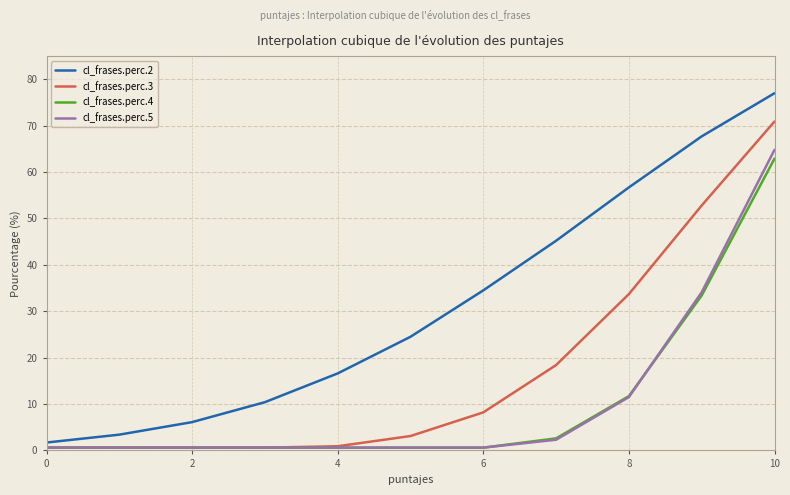

Count the number of categories in the chart.

11